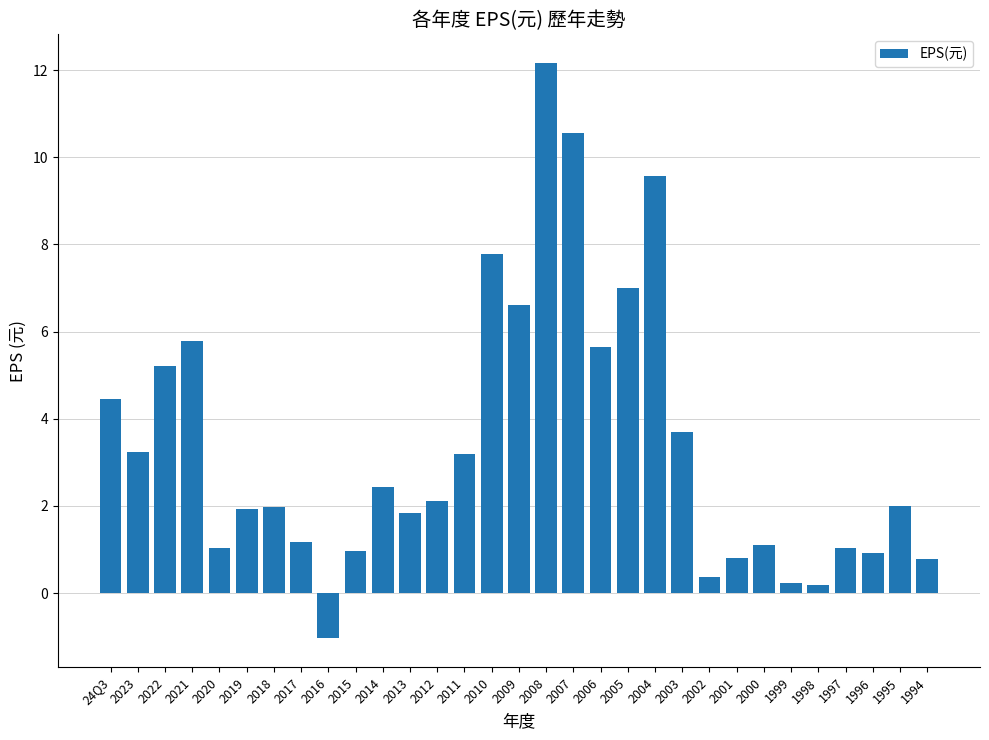

Which category has the lowest value across all series?

2016